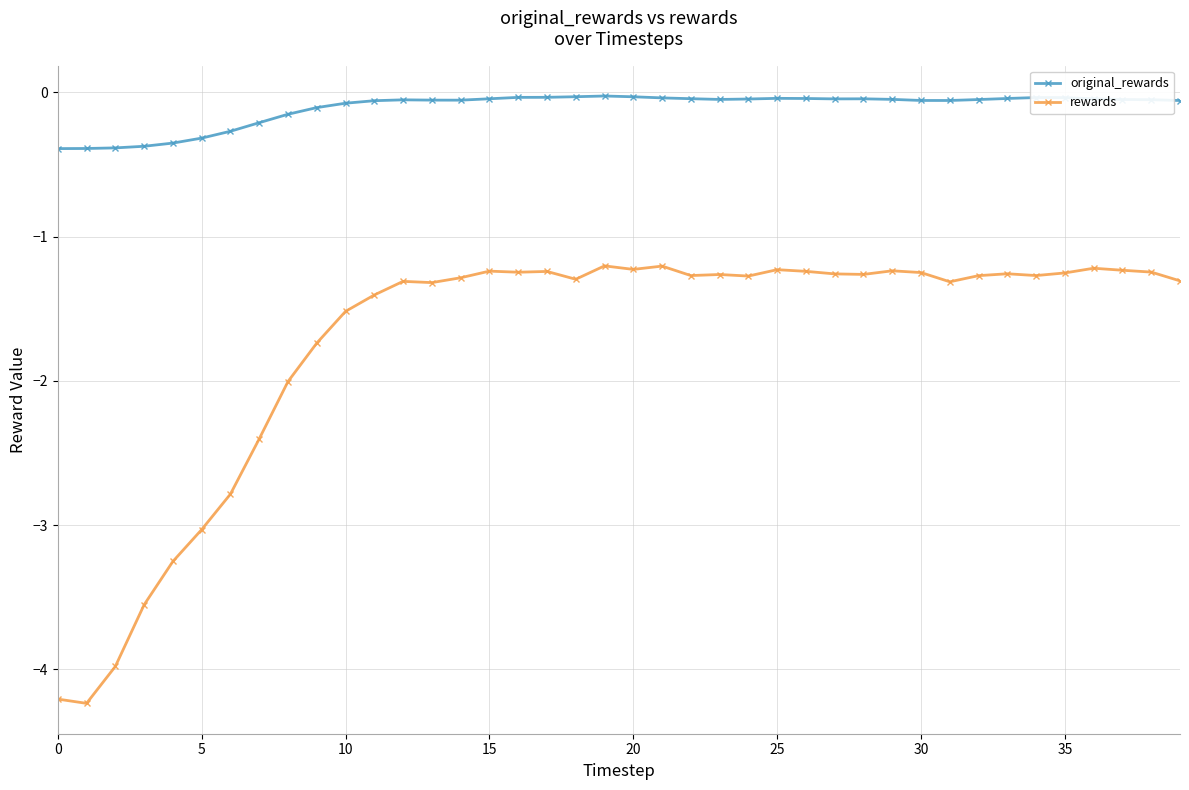

List the series in order of their peak value, lowest first.

rewards, original_rewards